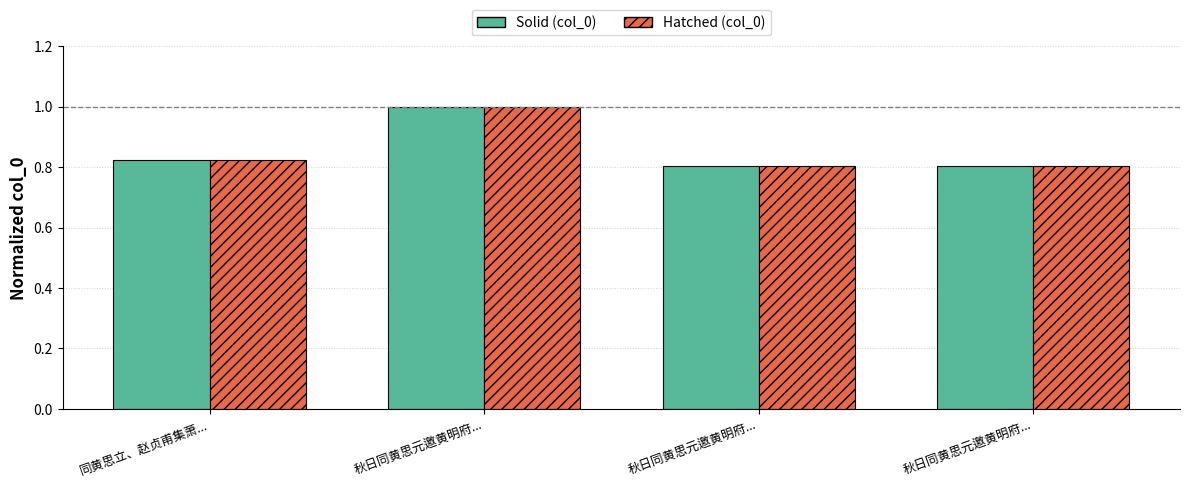

Reading left to right, list all the values displayed in this chart.

col_0 (solid): 0.8	1.0	0.8	0.8
col_0 (hatched): 0.8	1.0	0.8	0.8